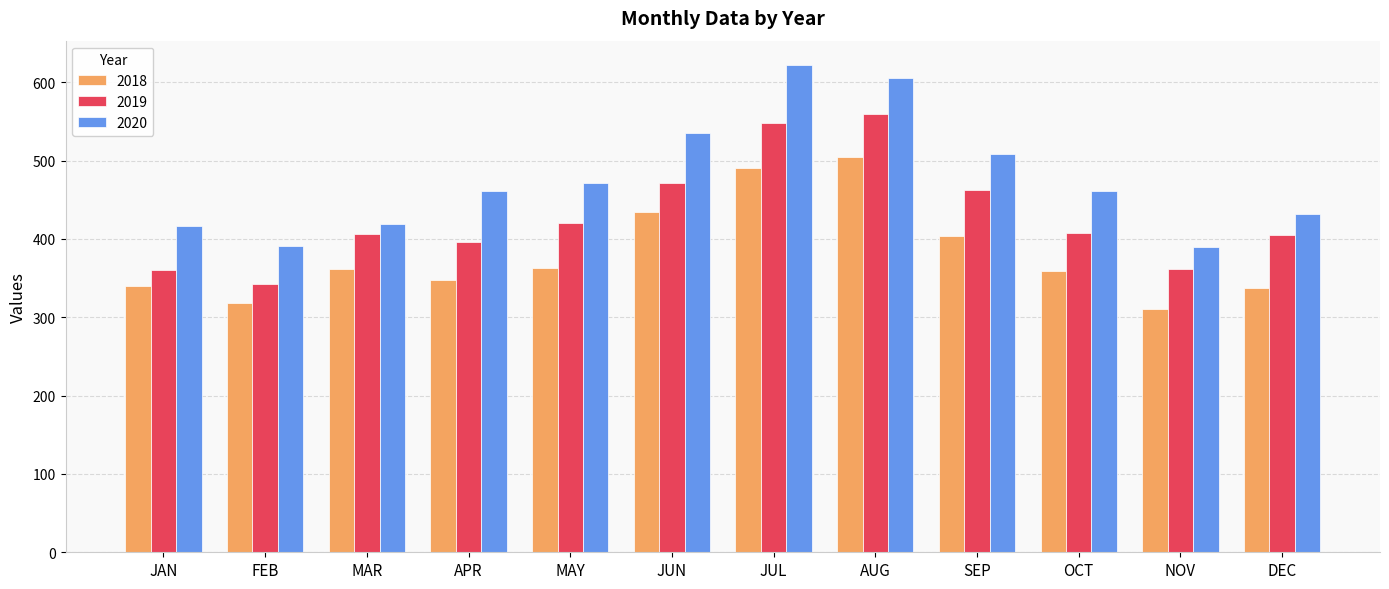

True or false: 2018 has a value of 447 at JAN.

False